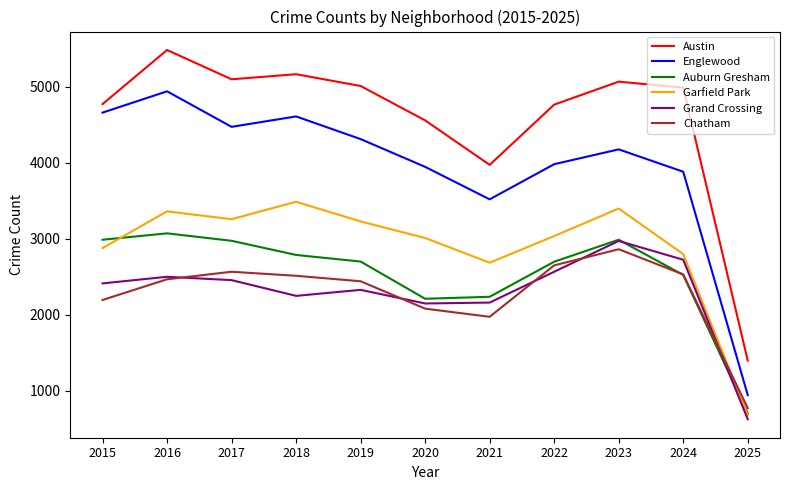

What is the difference between the highest and lowest values at 2019?

2680